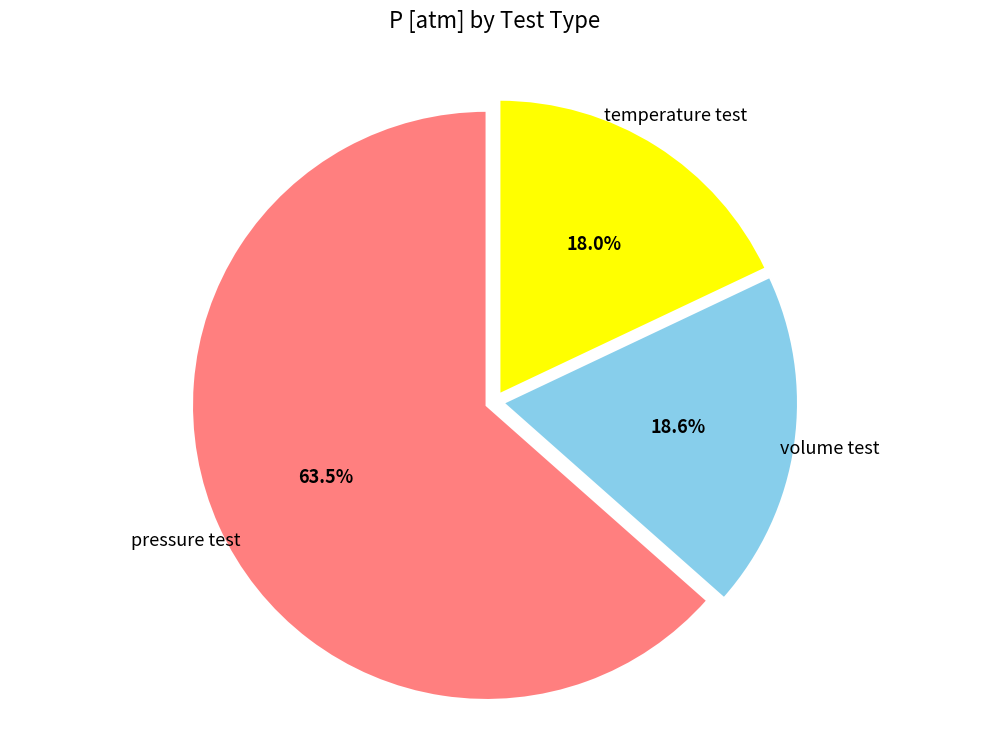

To the nearest percent, what is the average slice percentage?

33%